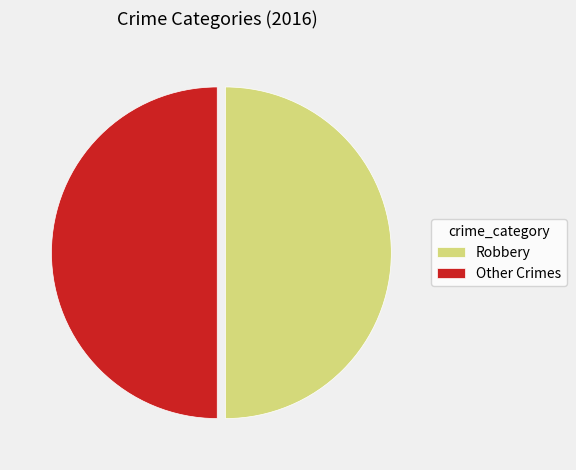

Approximately how many times larger is the value at Other Crimes compared to Robbery?

1.0